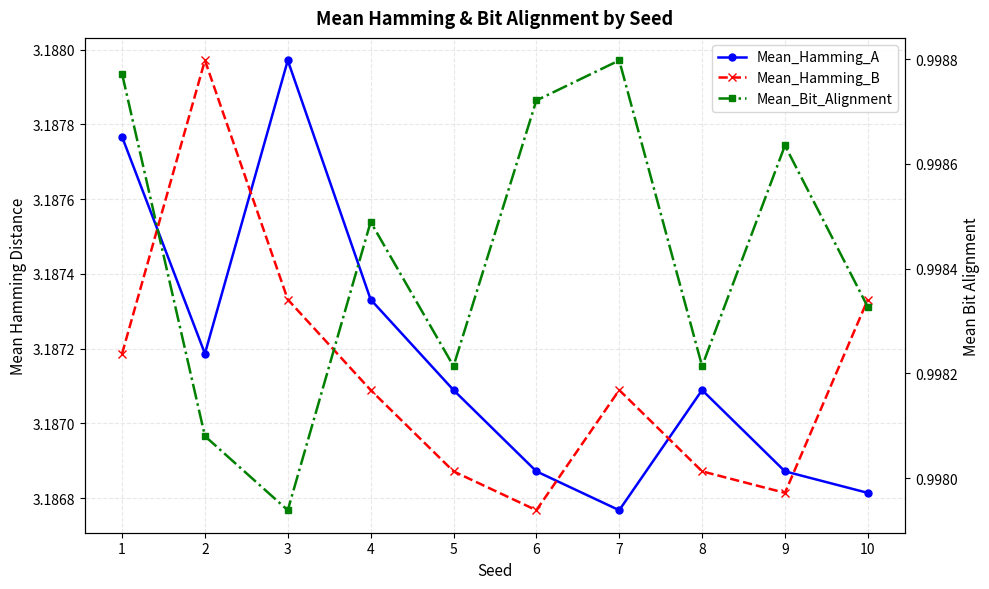

Which series has the largest range (max minus min)?

Mean_Hamming_A